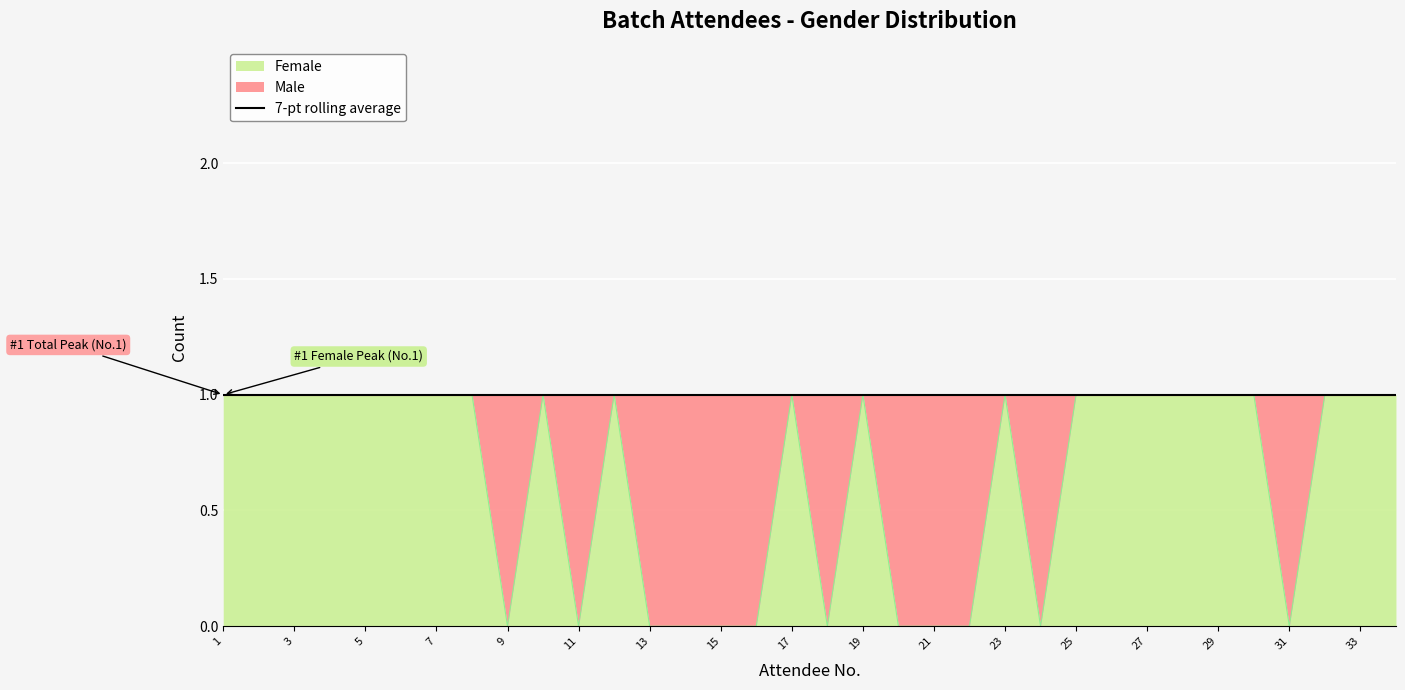

Reading left to right, list all the values displayed in this chart.

1	1	1	1	1	1	1	1	0	1	0	1	0	0	0	0	1	0	1	0	0	0	1	0	1	1	1	1	1	1	0	1	1	1